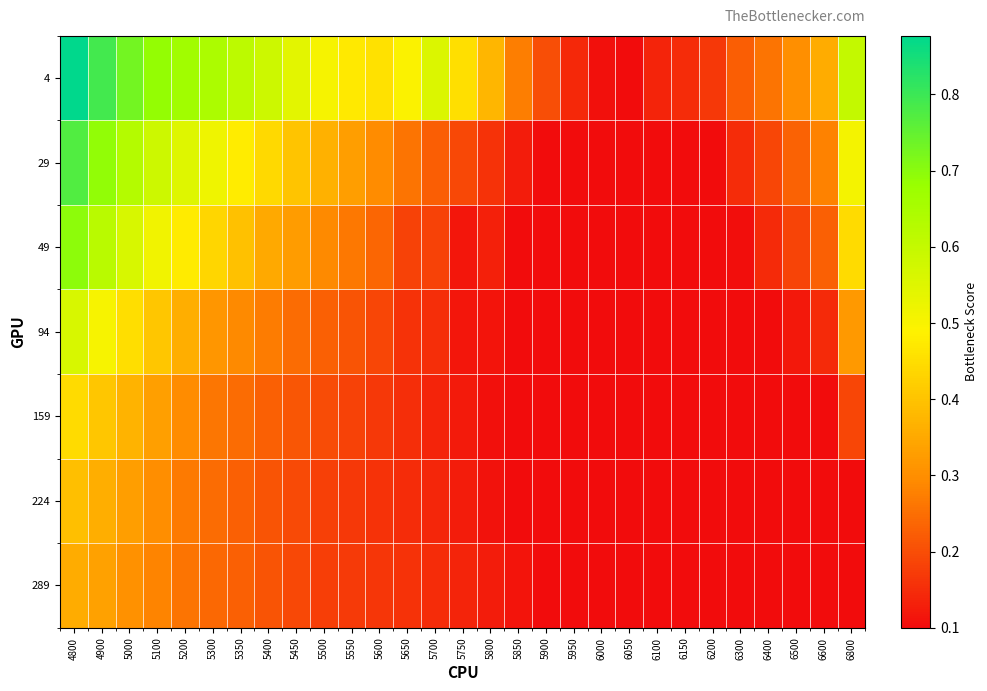

Count the number of data series in this chart.

7